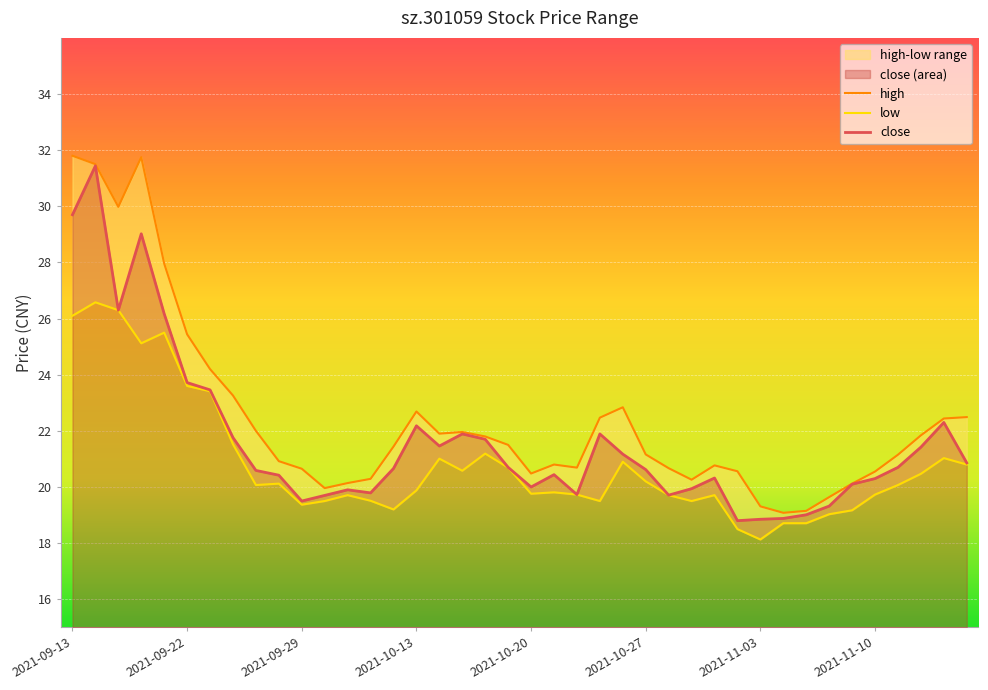

Between 2021-10-14 and 2021-11-11, which series saw the biggest shift?

low